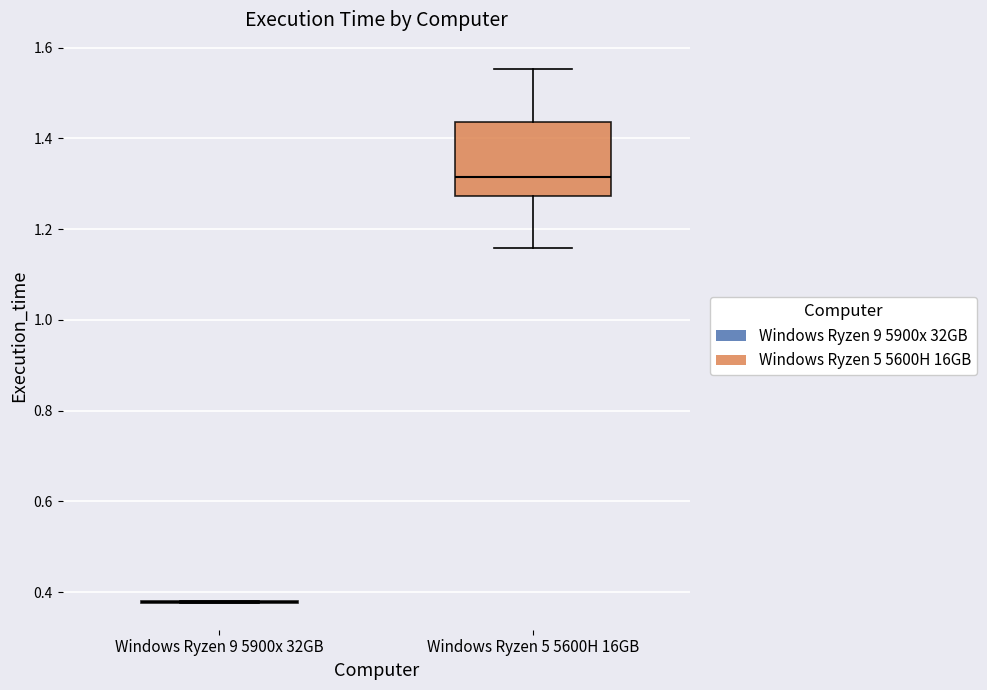

Reading left to right, transcribe this box plot: for each box, give where its median line is, the range the box spans, and where its two whiskers end, as read against the y-axis. The values are not printed on the chart, so give them approximately, as read against the axis.

Windows Ryzen 9 5900x 32GB: box collapsed to a line at 0.38, whiskers 0.38 to 0.38
Windows Ryzen 5 5600H 16GB: median 1.32, box 1.28 to 1.44, whiskers 1.16 to 1.56